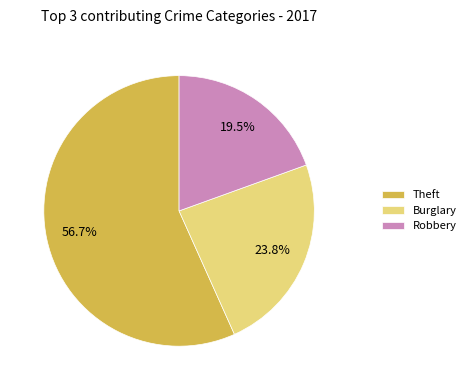

Between Robbery and Theft, which is larger?

Theft